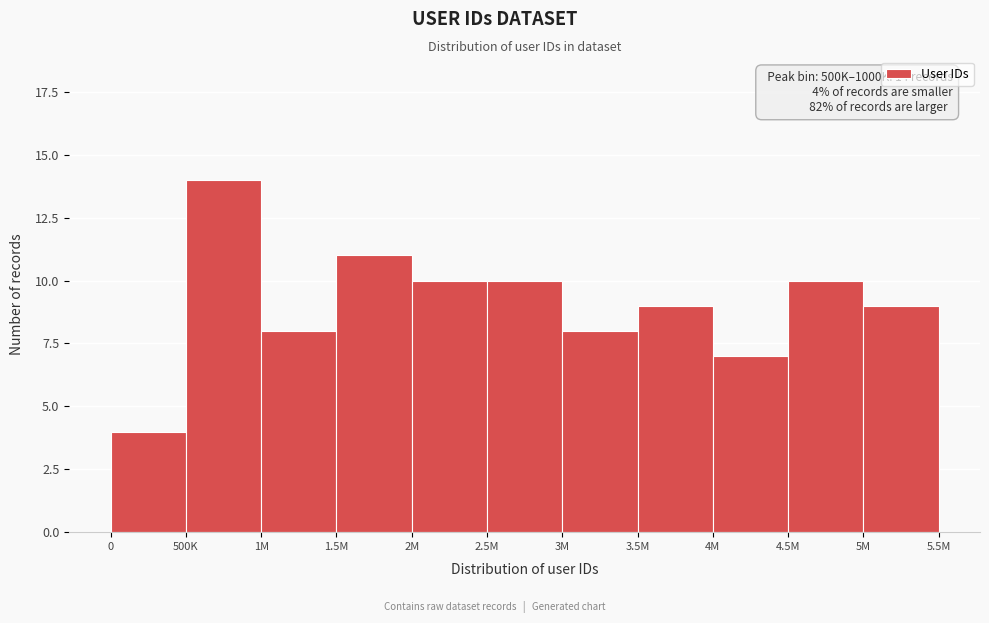

Reading right to left, transcribe all the data shown in this chart.

5M=9	4.5M=10	4M=7	3.5M=9	3M=8	2.5M=10	2M=10	1.5M=11	1M=8	500K=14	0=4